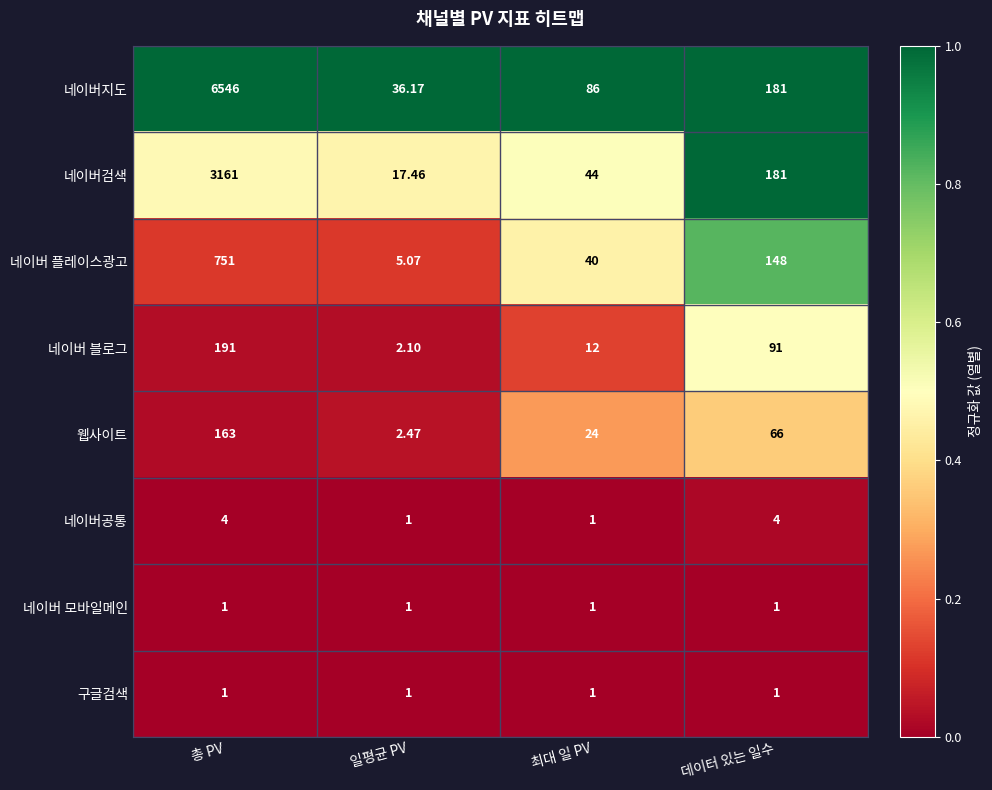

Where is 웹사이트 nearest to the value 82?

데이터 있는 일수